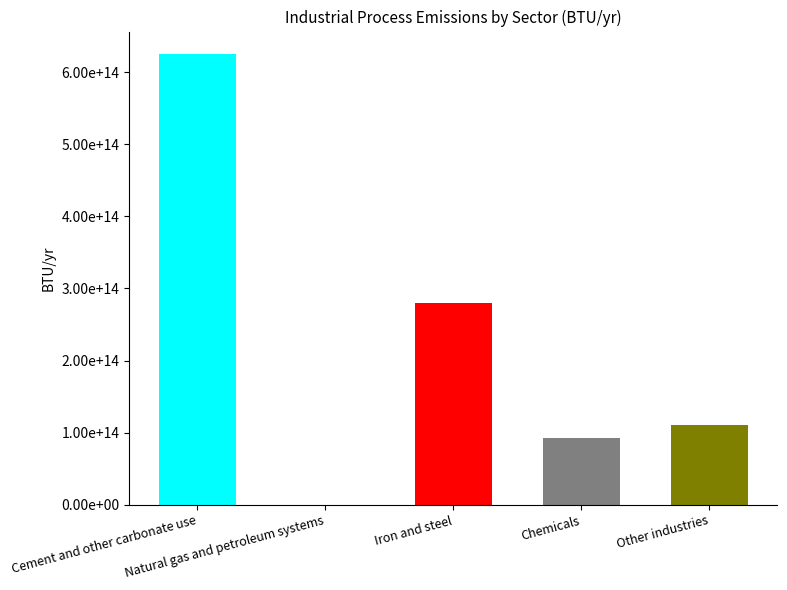

Reading right to left, transcribe all the data shown in this chart.

110639717211950.5	91806540153938.8	279581079163672.7	0.0	625433797883505.4